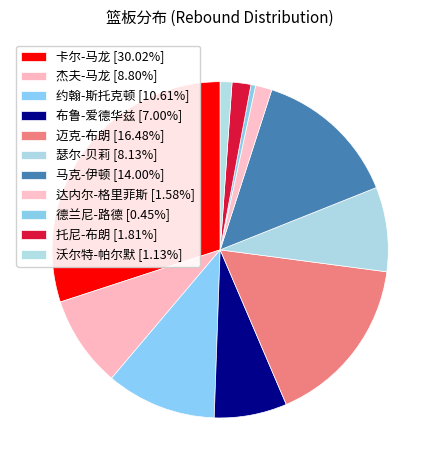

How many slices are in this pie chart?

11